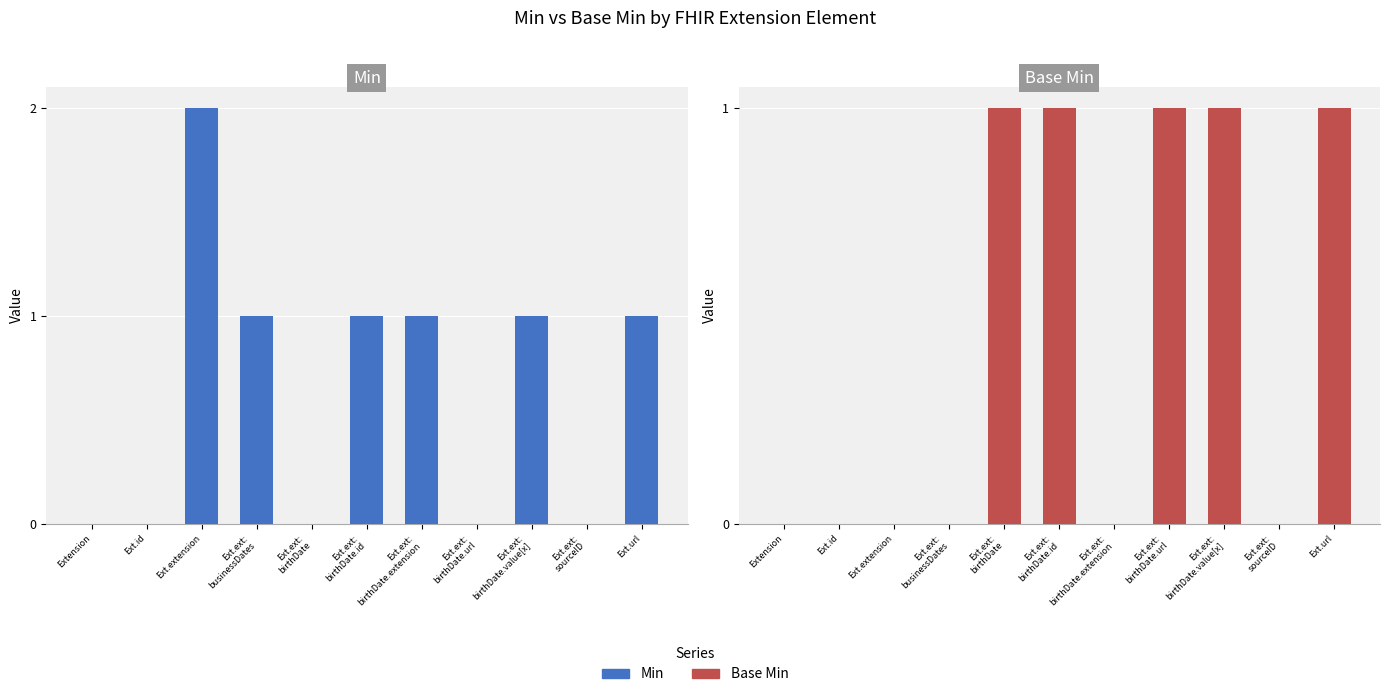

List the labels in order of Min value, smallest first.

Extension, Ext.id, Ext.ext:
birthDate, Ext.ext:
birthDate.url, Ext.ext:
sourceID, Ext.ext:
businessDates, Ext.ext:
birthDate.id, Ext.ext:
birthDate.extension, Ext.ext:
birthDate.value[x], Ext.url, Ext.extension